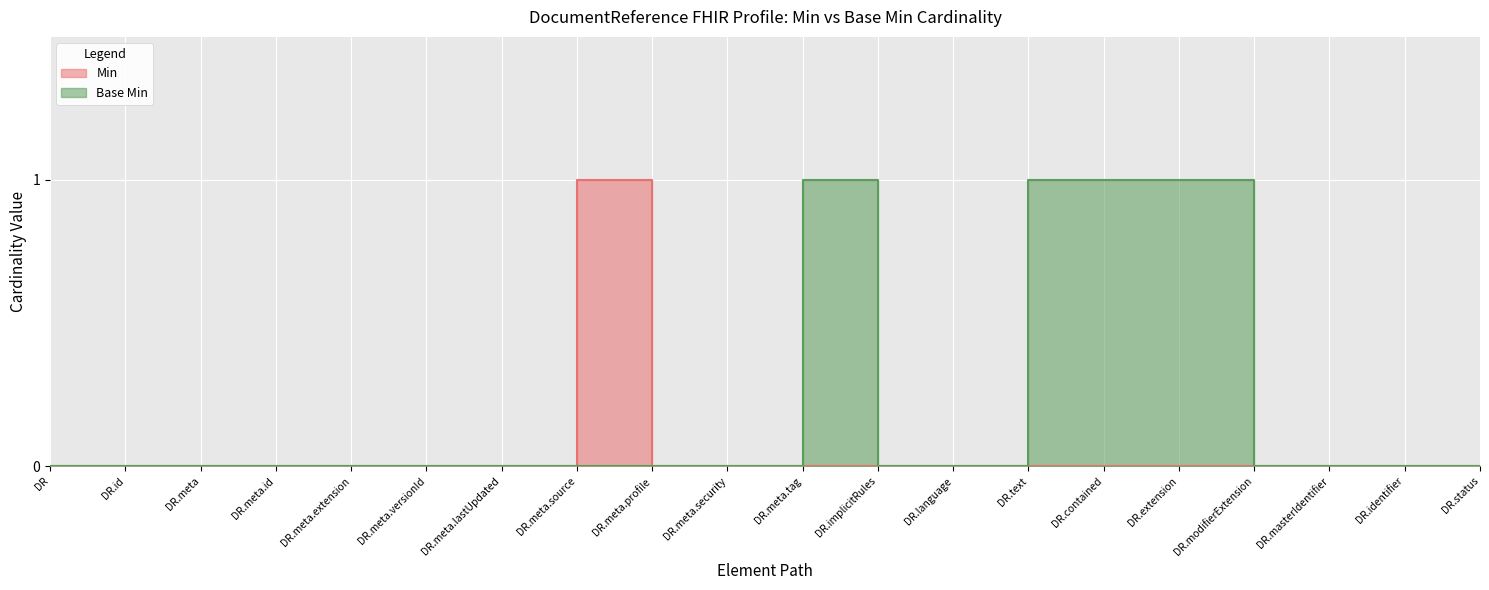

Which series changed the most between DR.meta.versionId and DR.contained?

Base Min